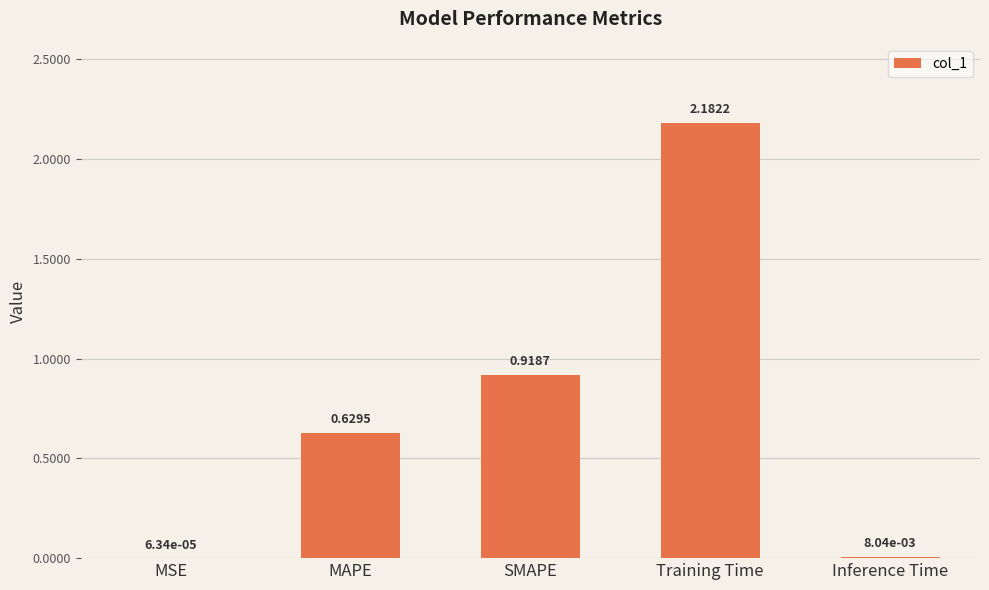

Where is the data nearest to the value 1?

SMAPE